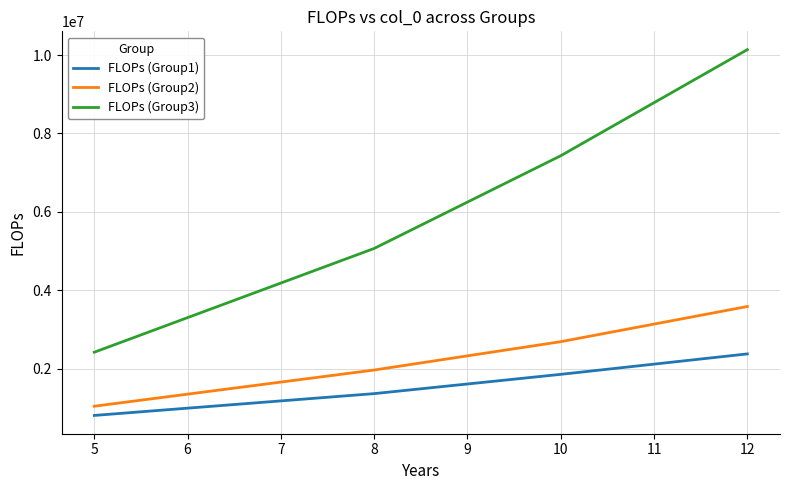

Rank the series by their maximum value, from lowest to highest.

FLOPs (Group1), FLOPs (Group2), FLOPs (Group3)